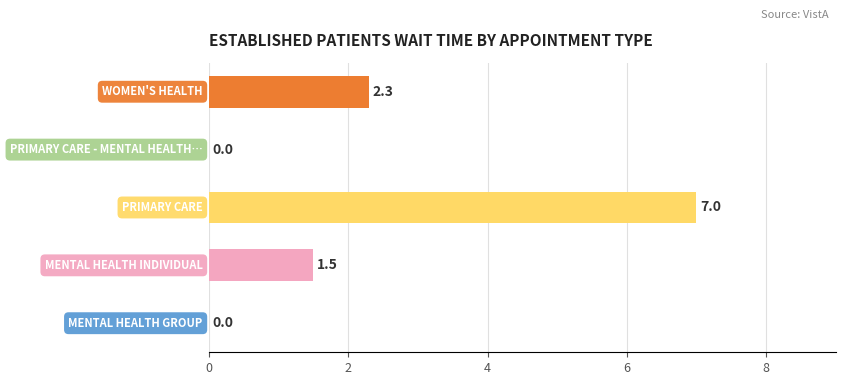

What is the maximum value shown in the chart?

7.0